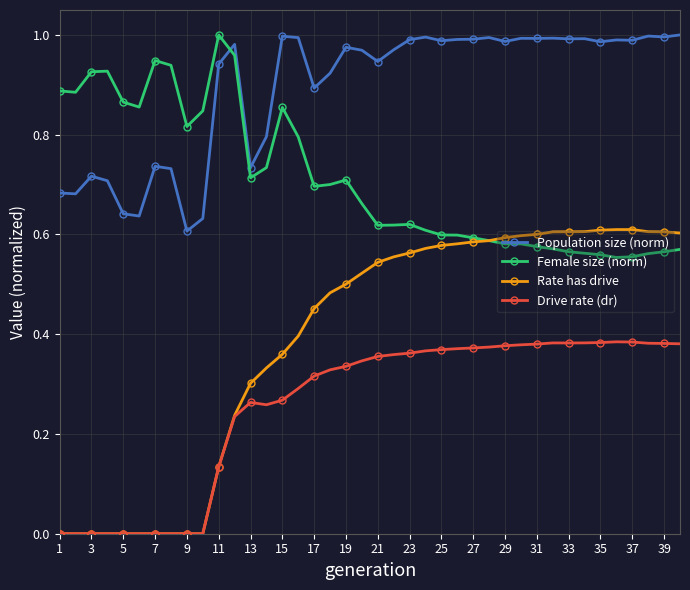

Which series has the largest total across all categories?

Population size (norm)